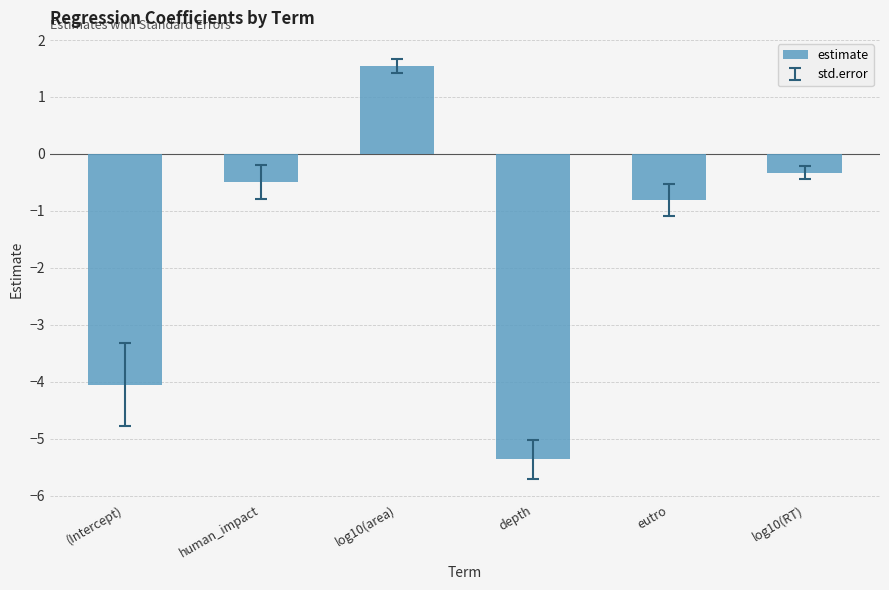

Reading right to left, extract all data points from this chart.

log10(RT)=-0.3	eutro=-0.8	depth=-5.4	log10(area)=1.5	human_impact=-0.5	(Intercept)=-4.1